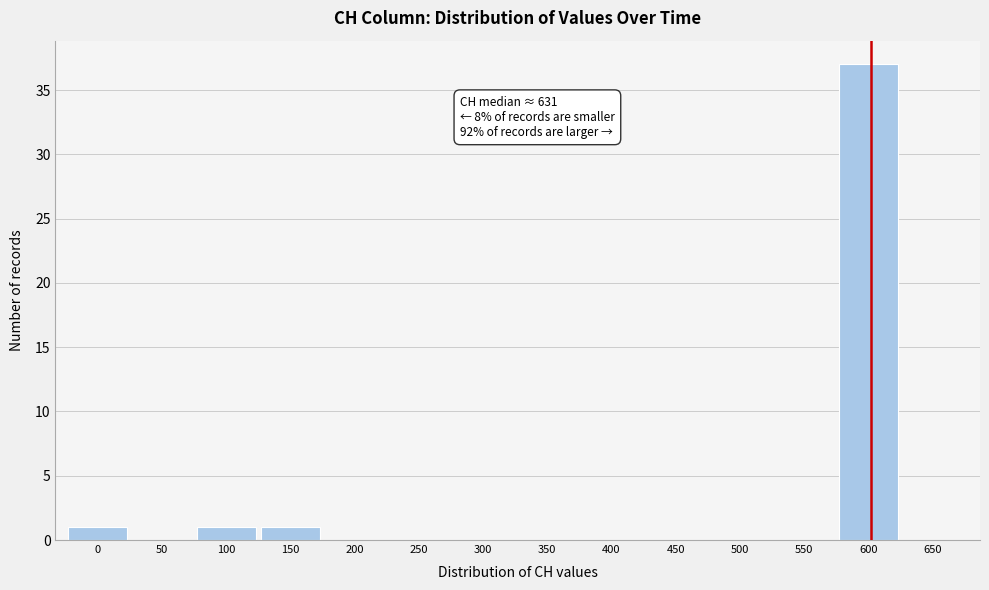

Reading left to right, what are all the values shown in this chart?

0=1	50=0	100=1	150=1	200=0	250=0	300=0	350=0	400=0	450=0	500=0	550=0	600=37	650=0